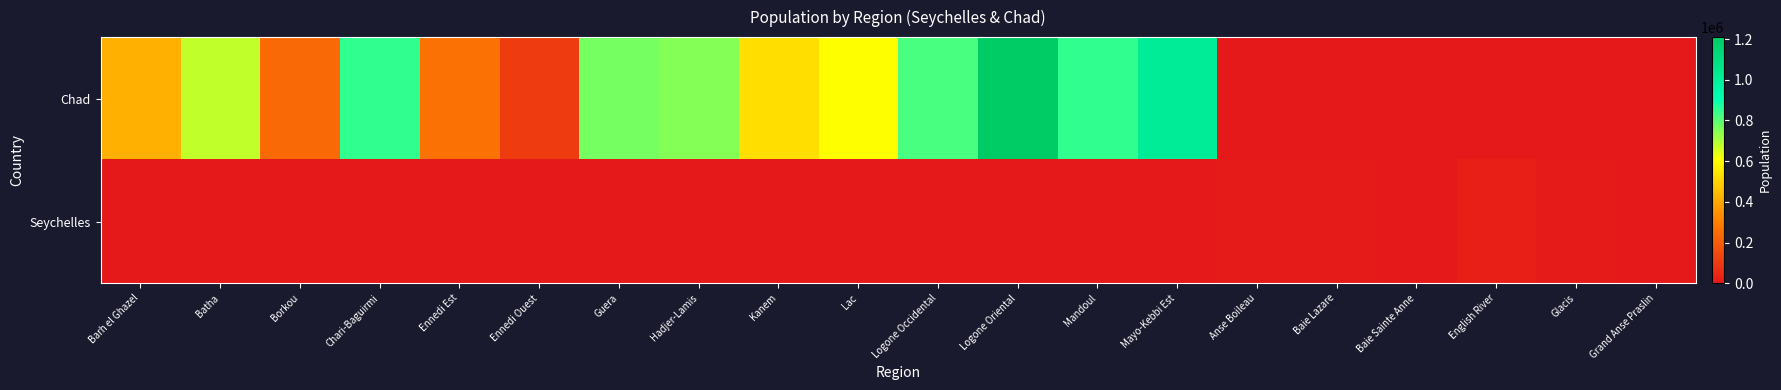

At which category is the sum across all series the highest?

Logone Oriental